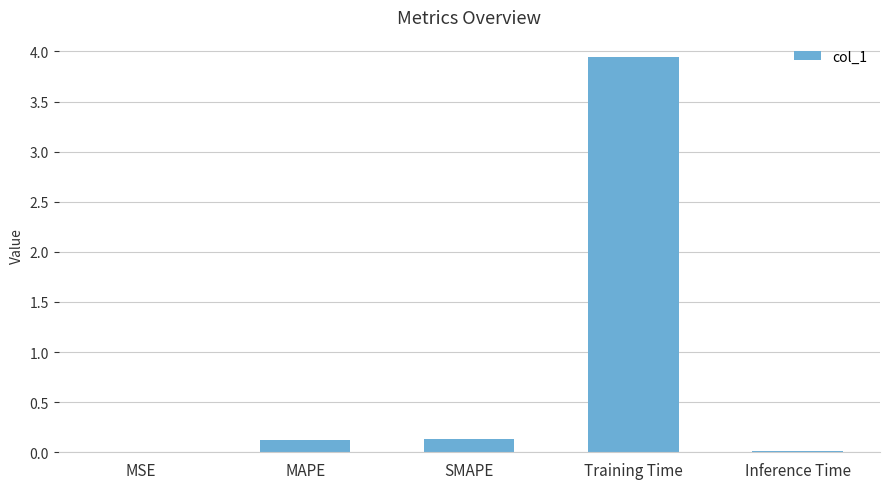

The value at MSE is 0.0. True or false?

True